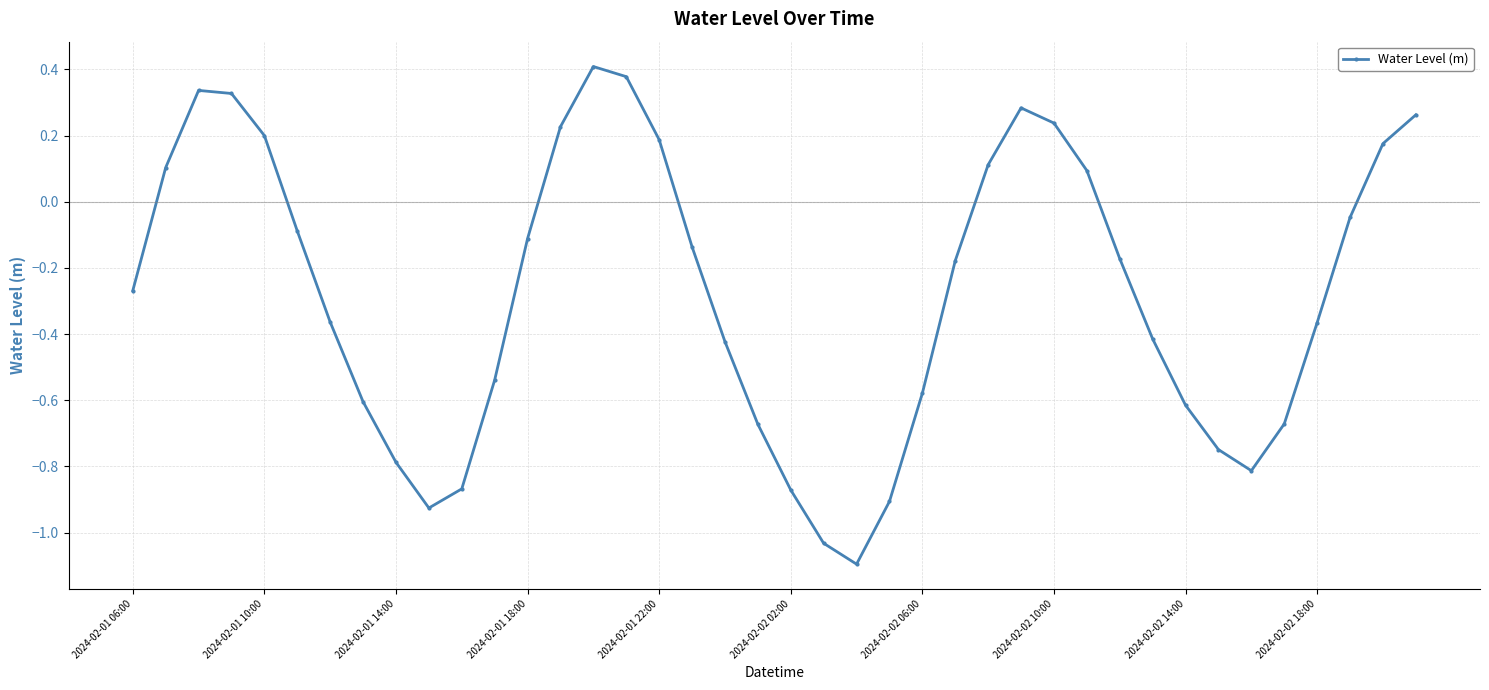

True or false: there are more than 2 points higher than both neighbors.

True